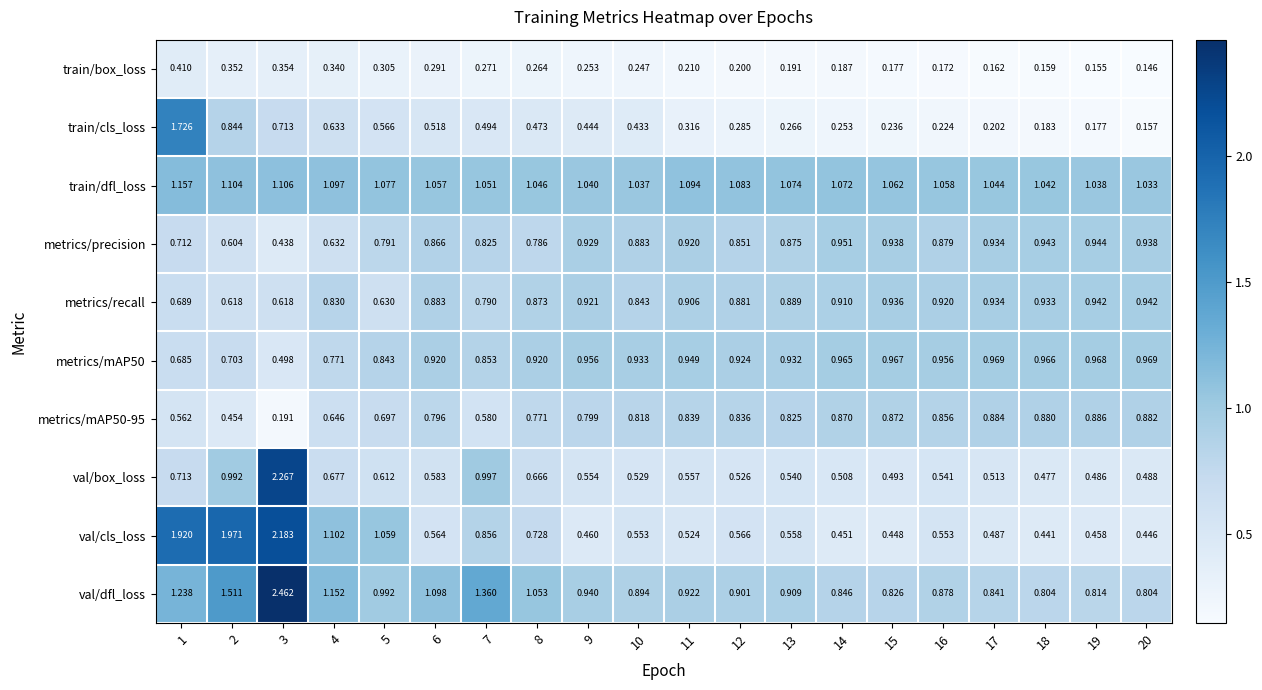

Between 3 and 7, which series saw the biggest shift?

val/cls_loss